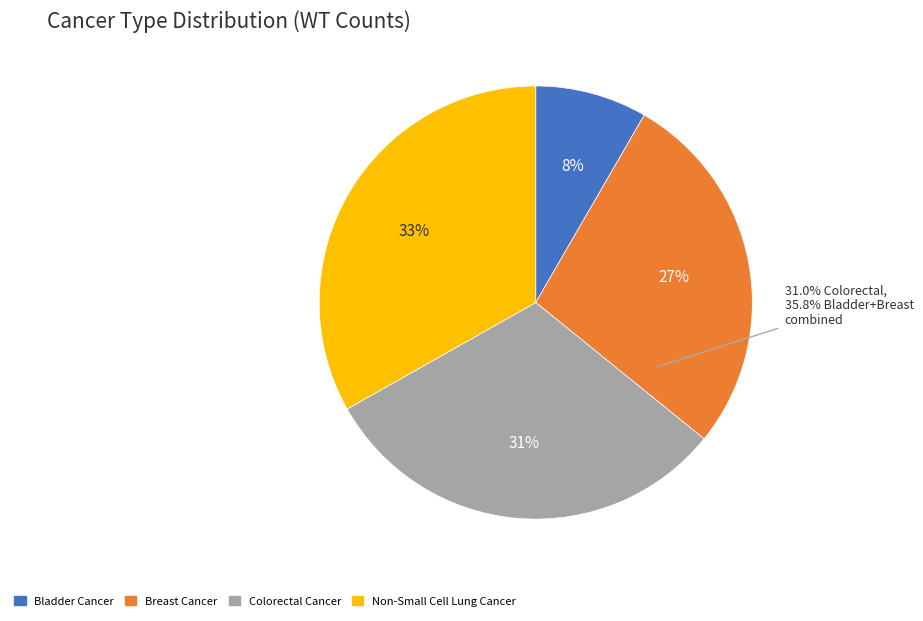

Which category has the smallest portion of the pie?

Bladder Cancer